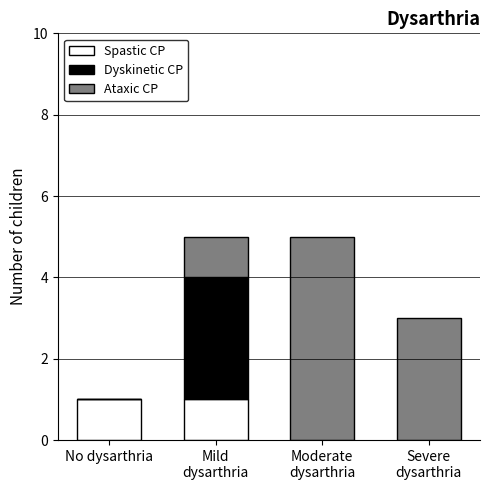

True or false: Spastic CP has a value of 1 at No dysarthria.

True